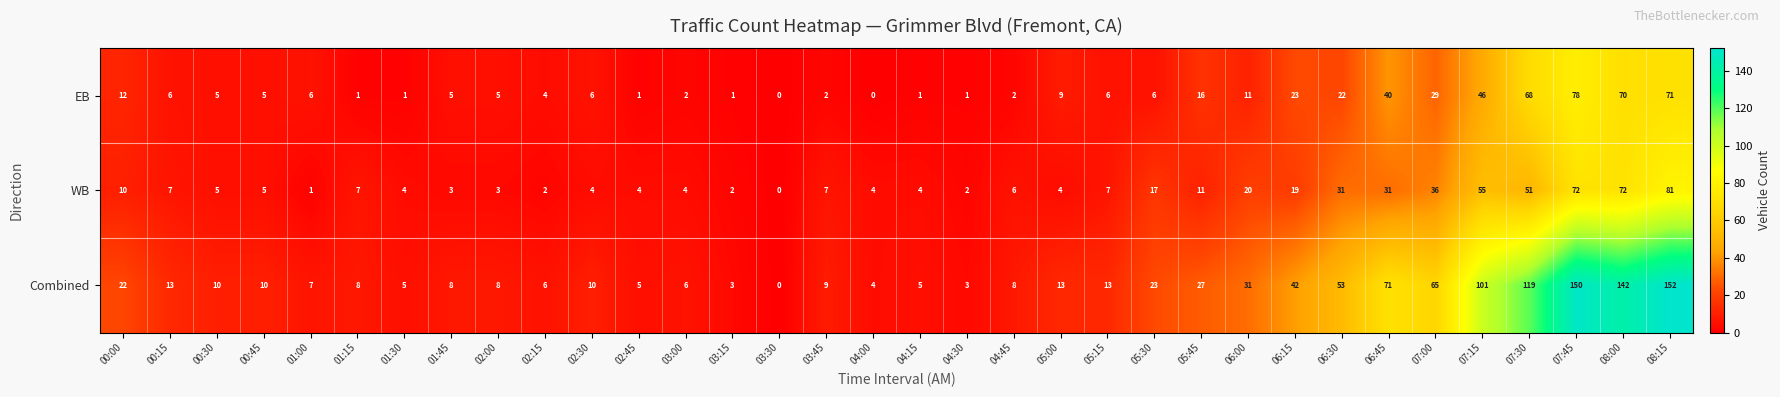

How many distinct data groups are displayed?

3